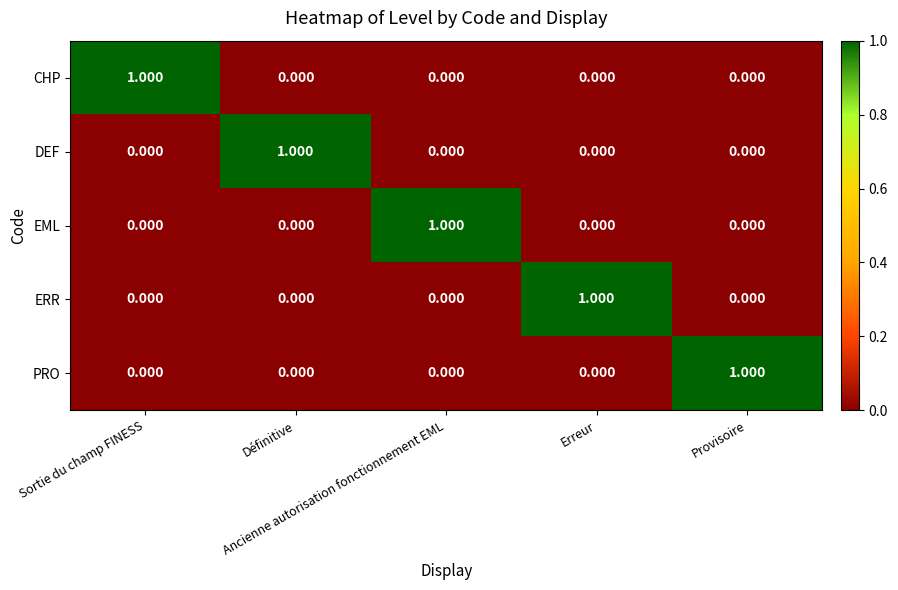

Rank the series by their maximum value, from lowest to highest.

CHP, DEF, EML, ERR, PRO